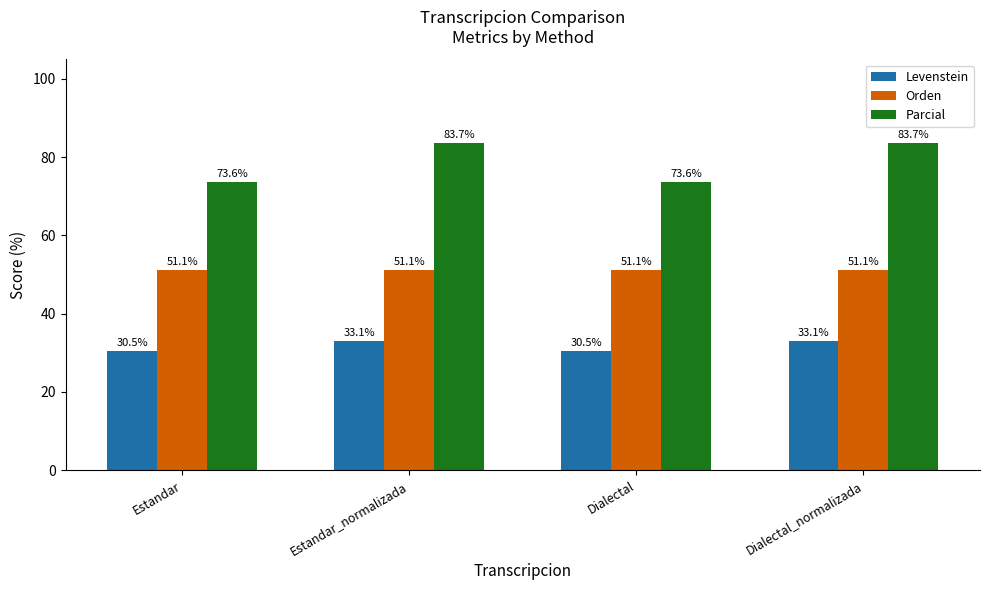

What are all the series names shown in the legend?

Levenstein, Orden, Parcial